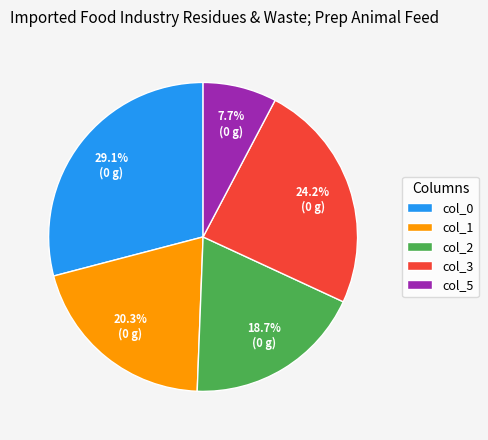

What is the smallest slice in the pie chart?

col_5